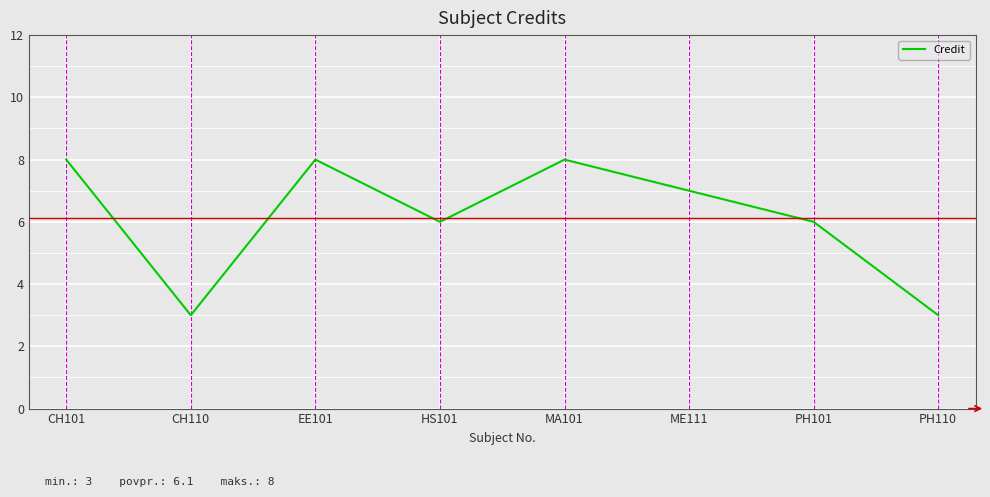

What position from the left is PH110?

8